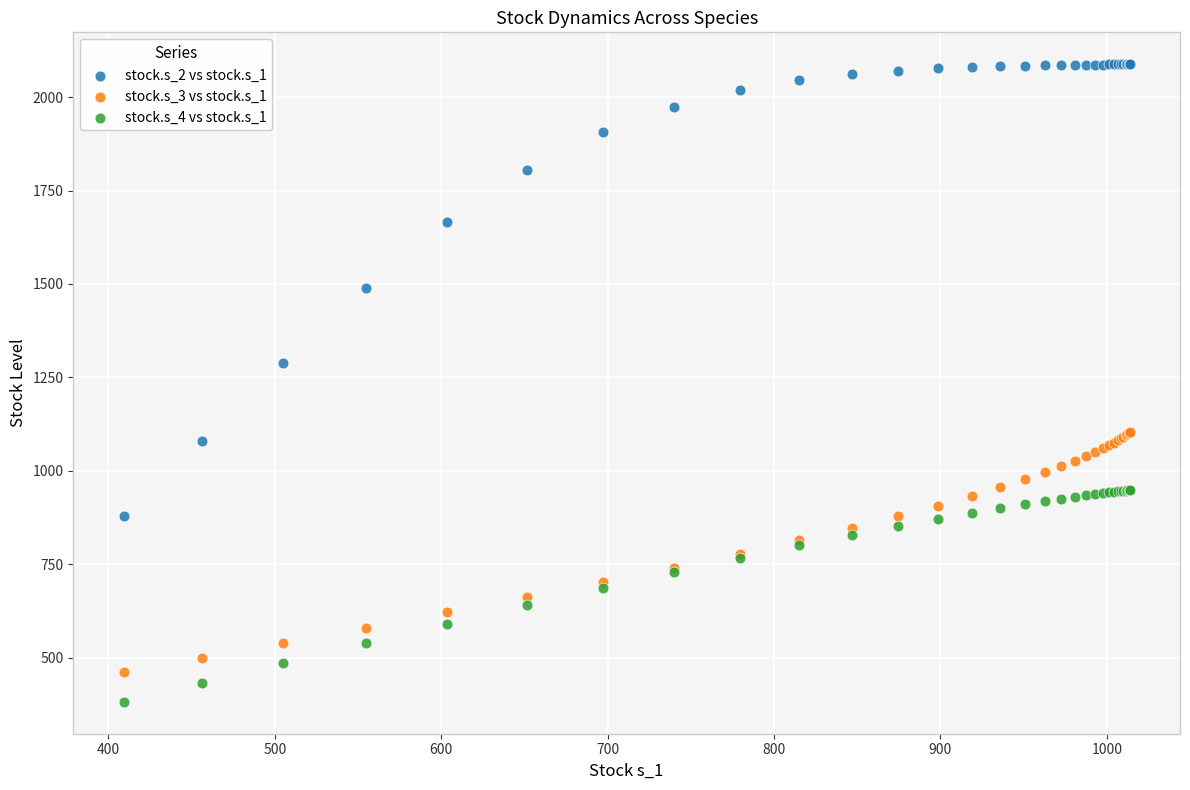

What are all the series names shown in the legend?

stock.s_2 vs stock.s_1, stock.s_3 vs stock.s_1, stock.s_4 vs stock.s_1